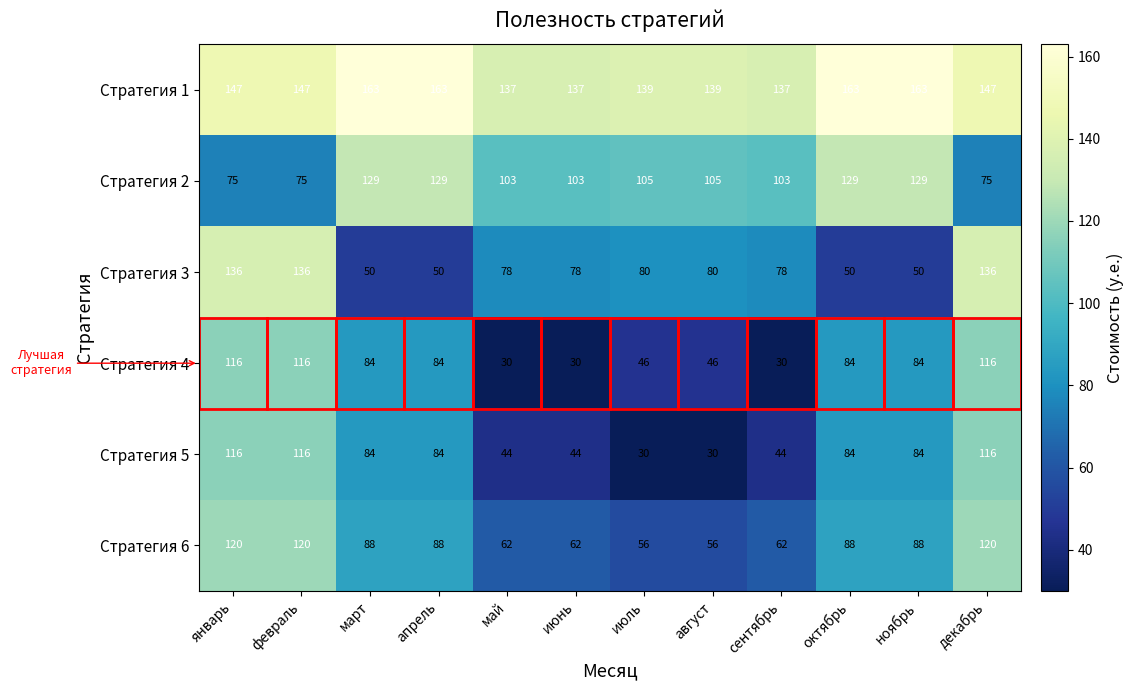

Read the Стратегия 5 value at январь.

116